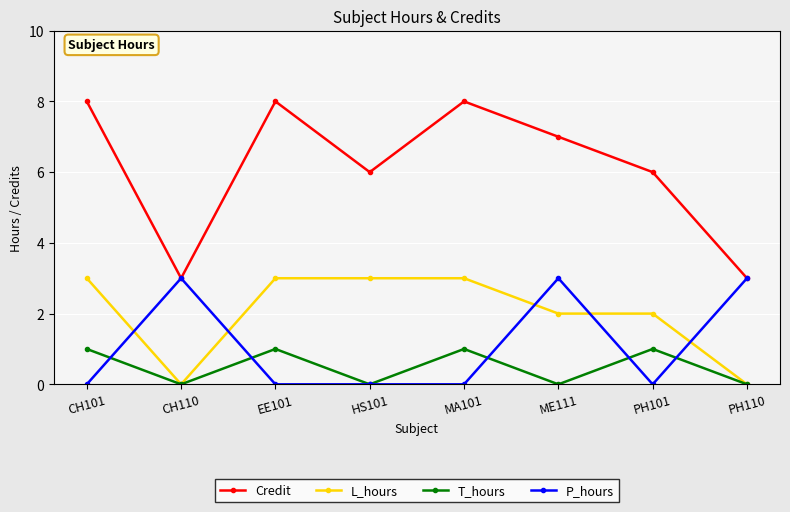

What is the difference between the second highest and second lowest values in the Credit series?

5